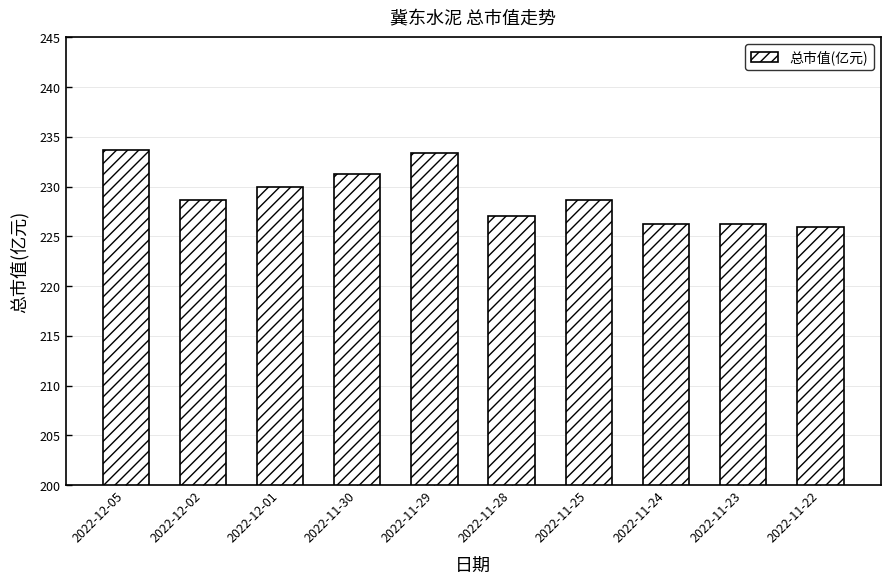

Which has a higher value, 2022-12-02 or 2022-11-28?

2022-12-02